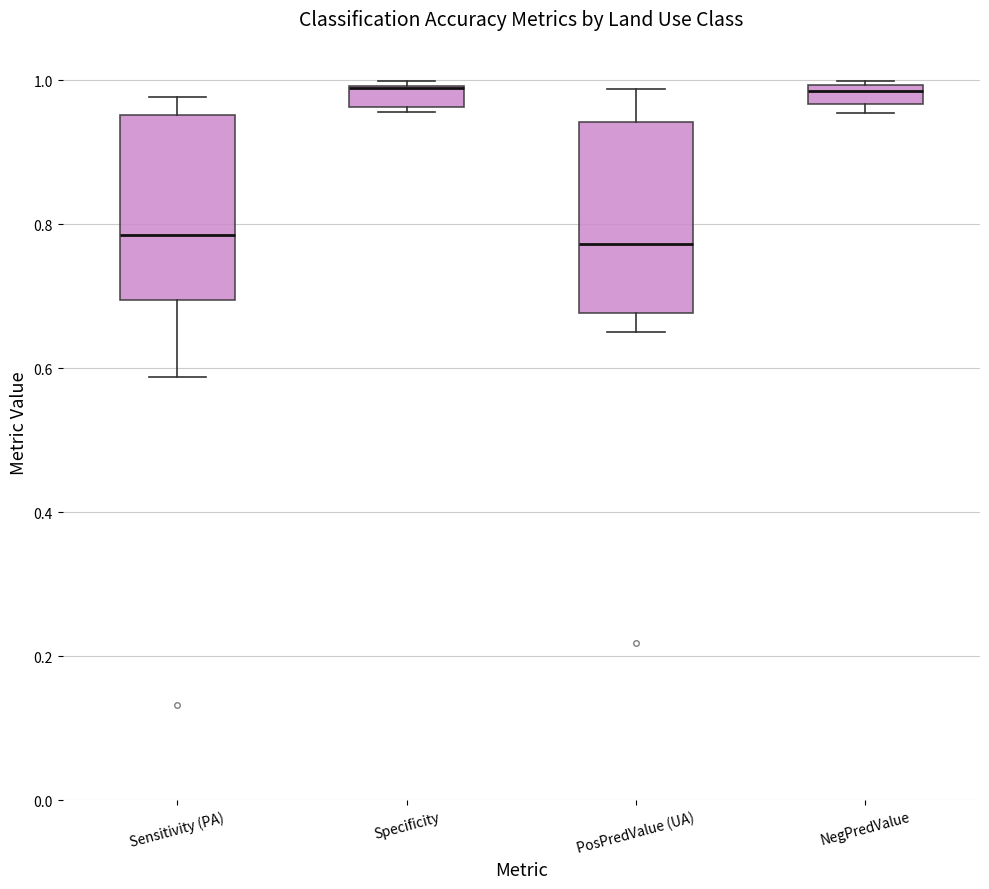

Where is the lower edge of the box for NegPredValue on the y-axis? The values are not printed on the chart, so give them approximately, as read against the axis.

0.96